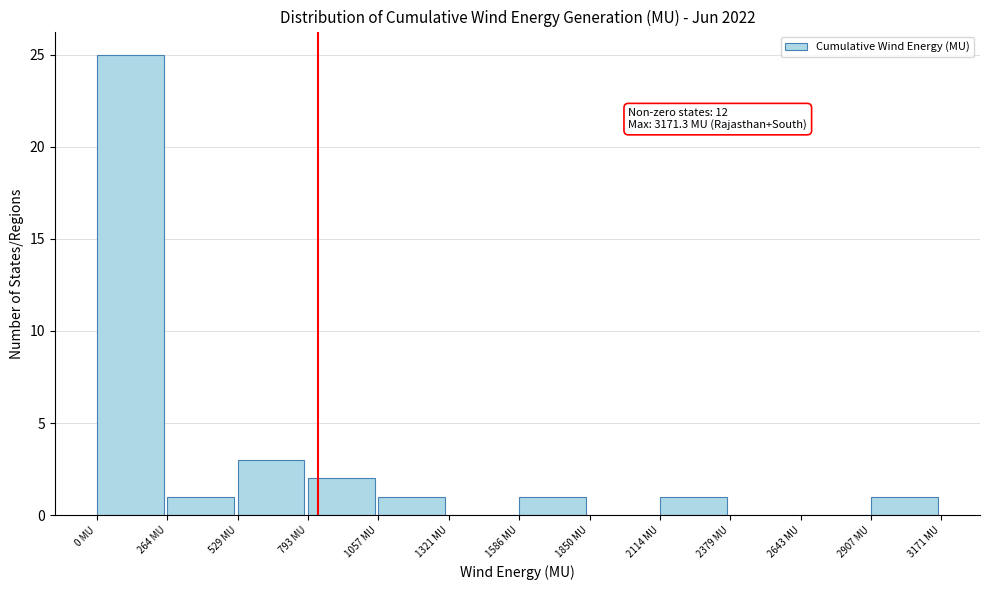

Which range on the x-axis has the tallest bar?

0 to 250